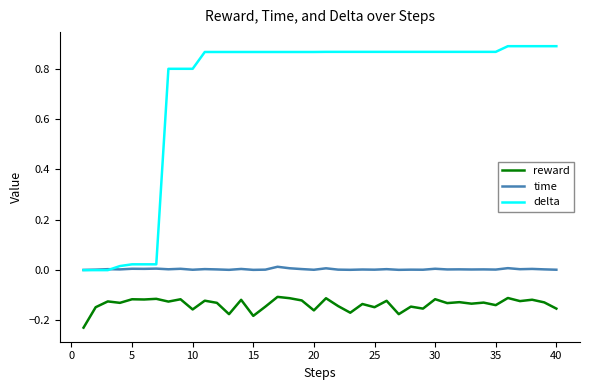

True or false: reward and delta cross at least once.

False